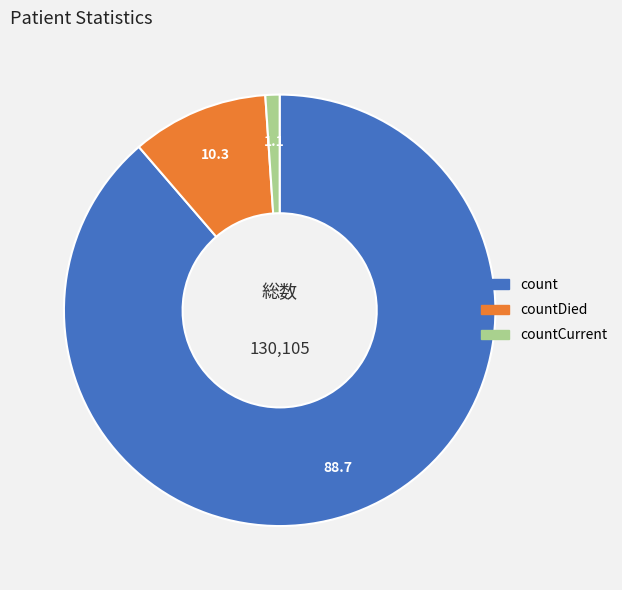

Is there a majority slice in this chart?

Yes